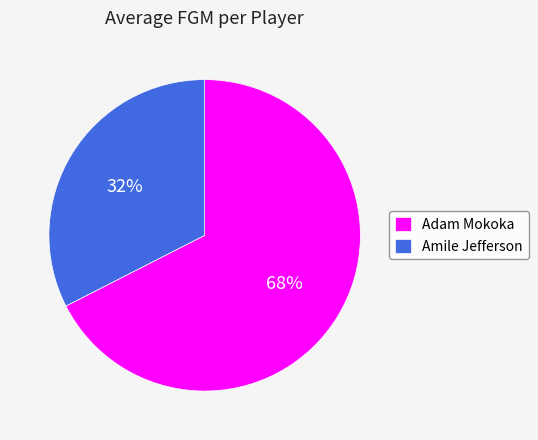

How many slices are in this pie chart?

2